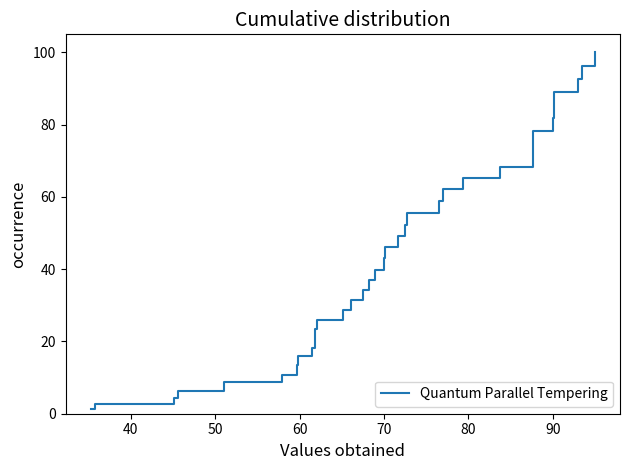

True or false: there are more than 2 points higher than both neighbors.

False